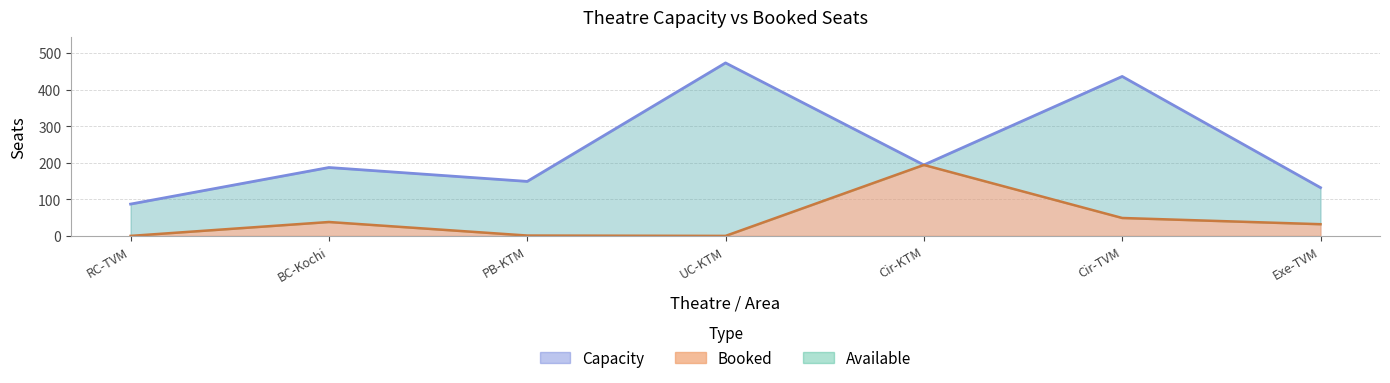

How many interior local valleys does the Capacity series have?

2